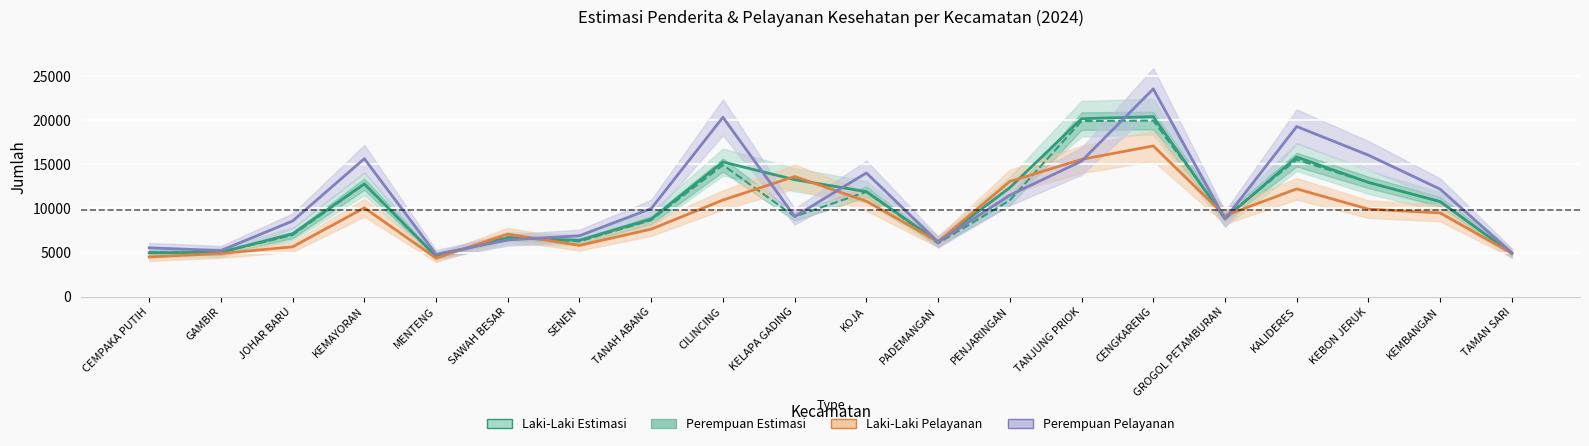

Which series has the largest total across all categories?

Perempuan Pelayanan